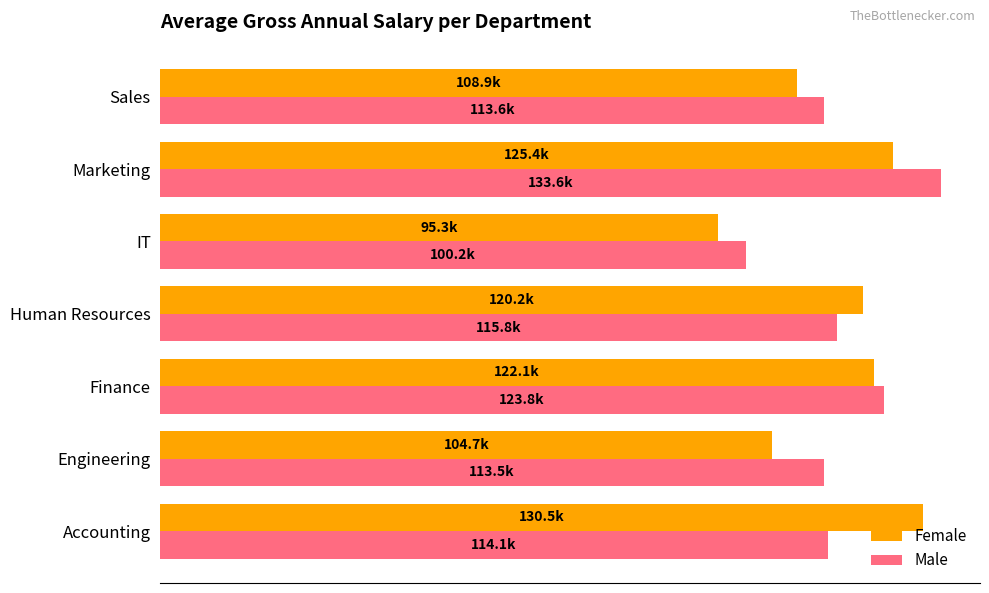

What are all the series names shown in the legend?

Female, Male